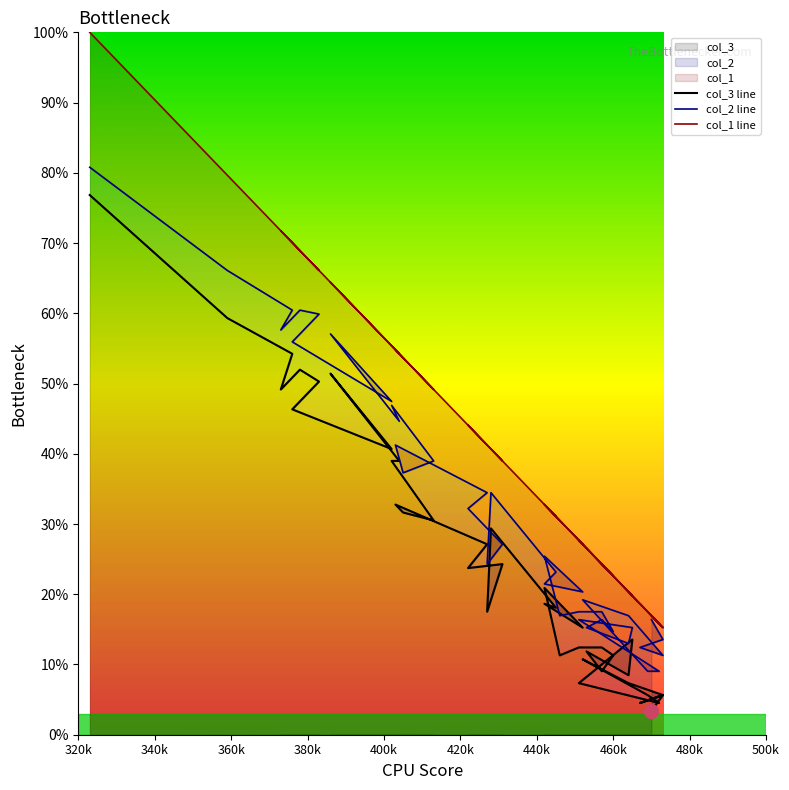

What is the lowest value of the col_1 line series?

15.3